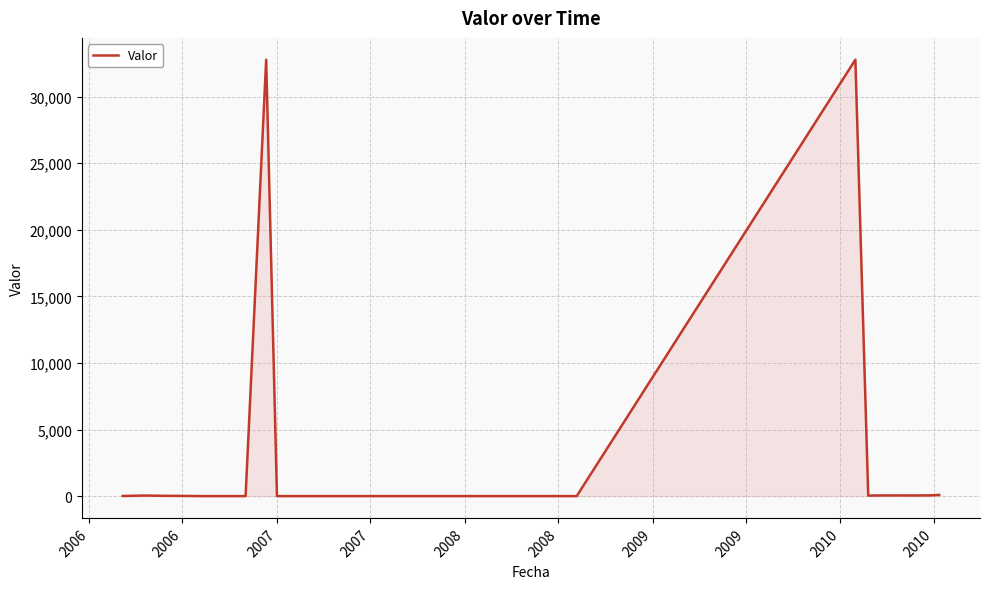

True or false: the data has more than 2 interior local peaks.

True